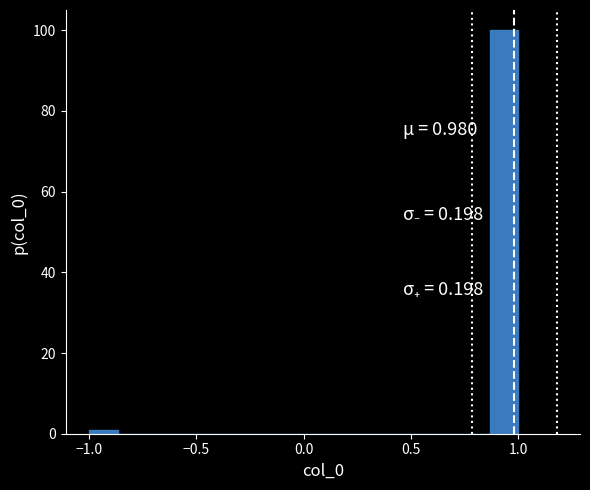

Read against the x-axis, roughly where is the centre of the tallest bar?

0.95